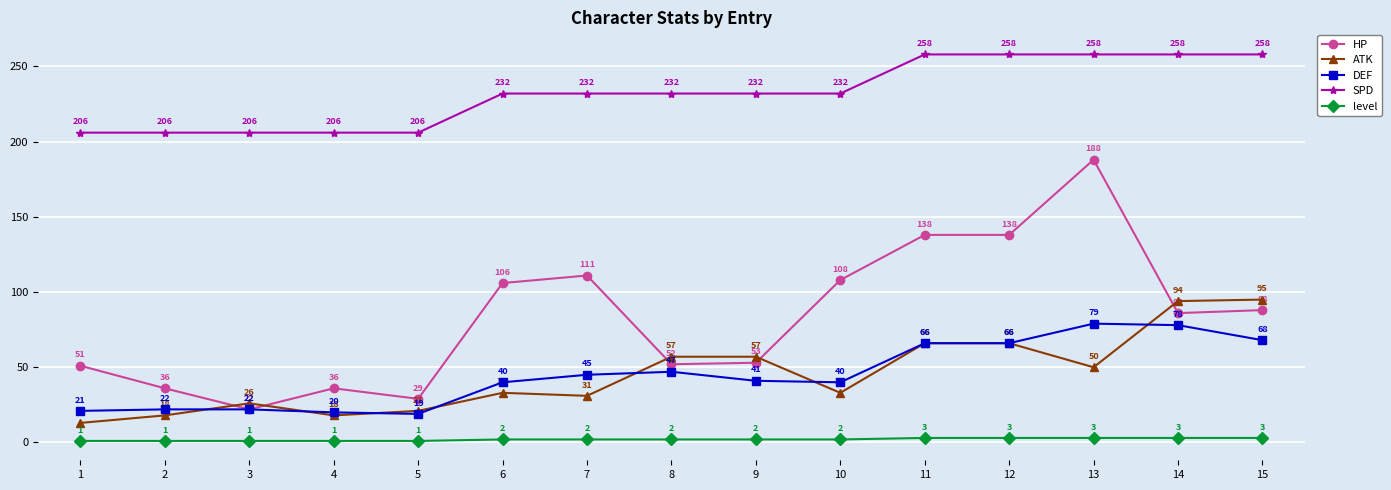

True or false: DEF has a value of 31 at 5.

False